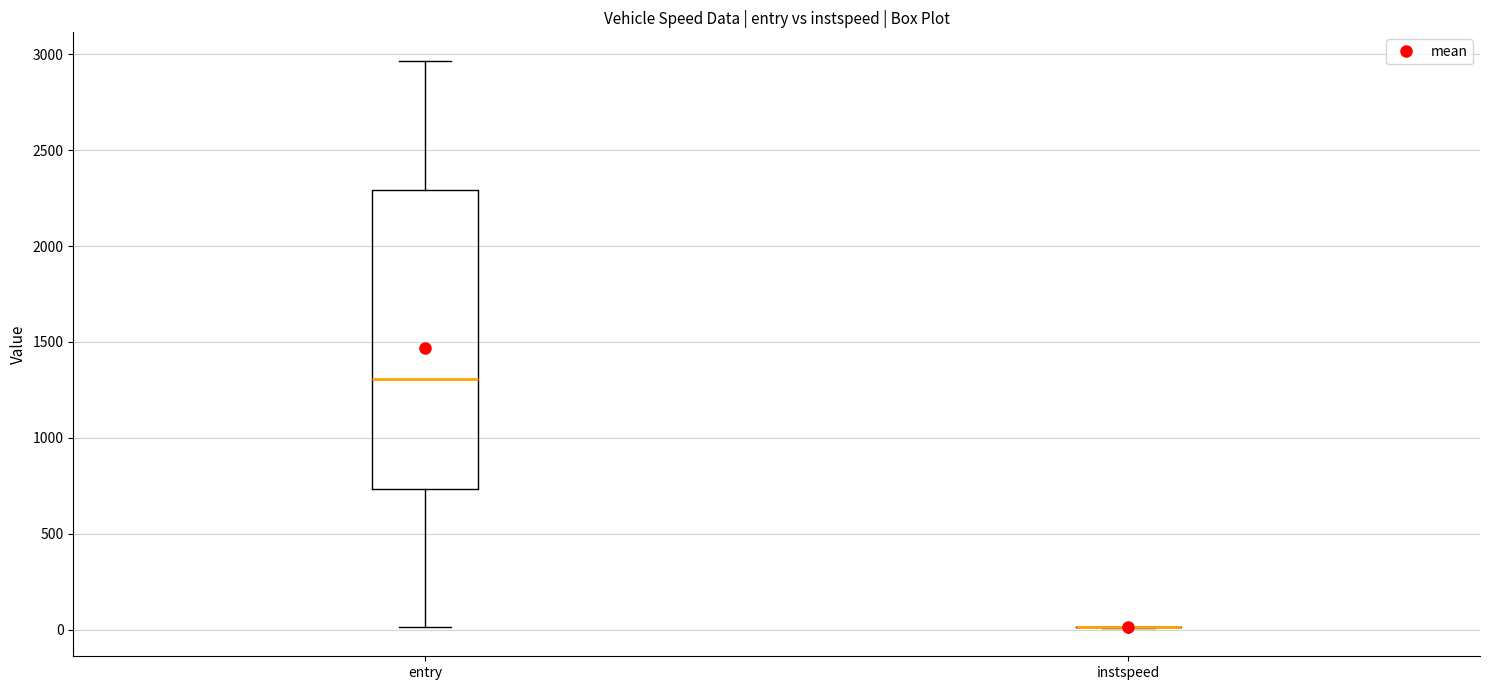

Reading left to right, transcribe this box plot: for each box, give where its median line is, the range the box spans, and where its two whiskers end, as read against the y-axis. The values are not printed on the chart, so give them approximately, as read against the axis.

entry: median 1300, box 750 to 2300, whiskers 0 to 2950
instspeed: box collapsed to a line at 0, whiskers 0 to 0